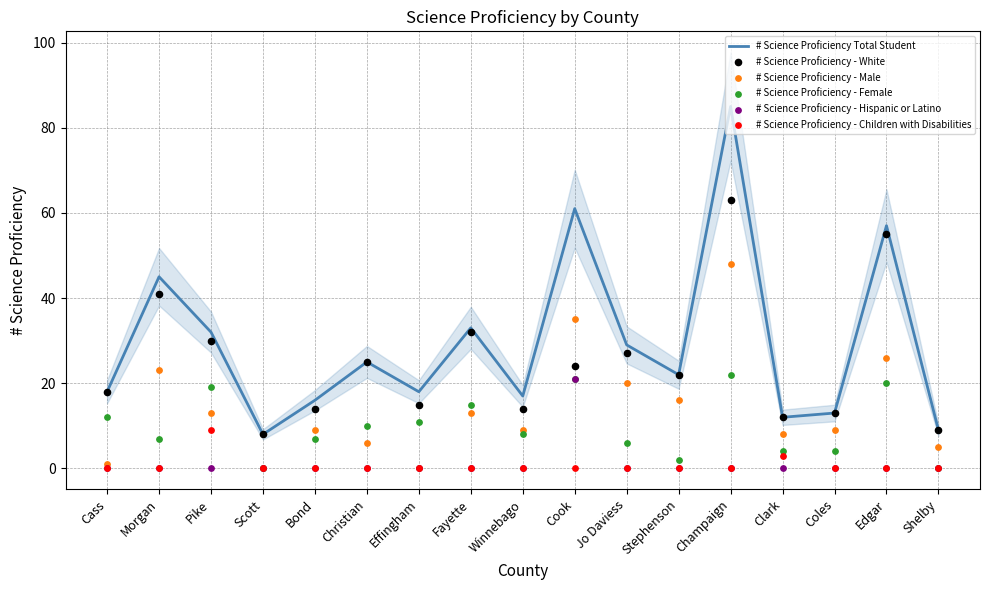

Which series contains the highest Y value?

# Science Proficiency Total Student